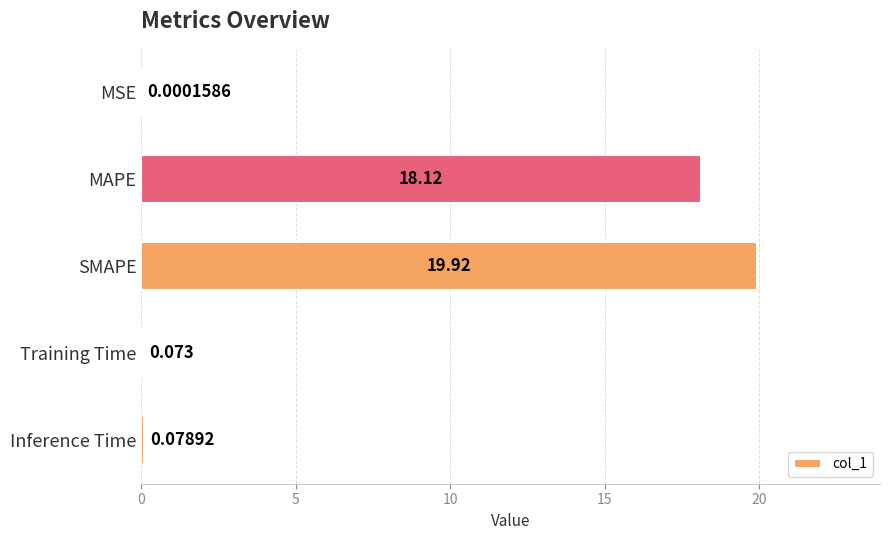

Which category has the highest value across all series?

SMAPE